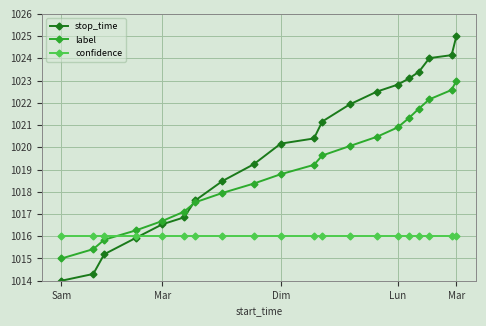

What is the smallest value displayed?

1014.0